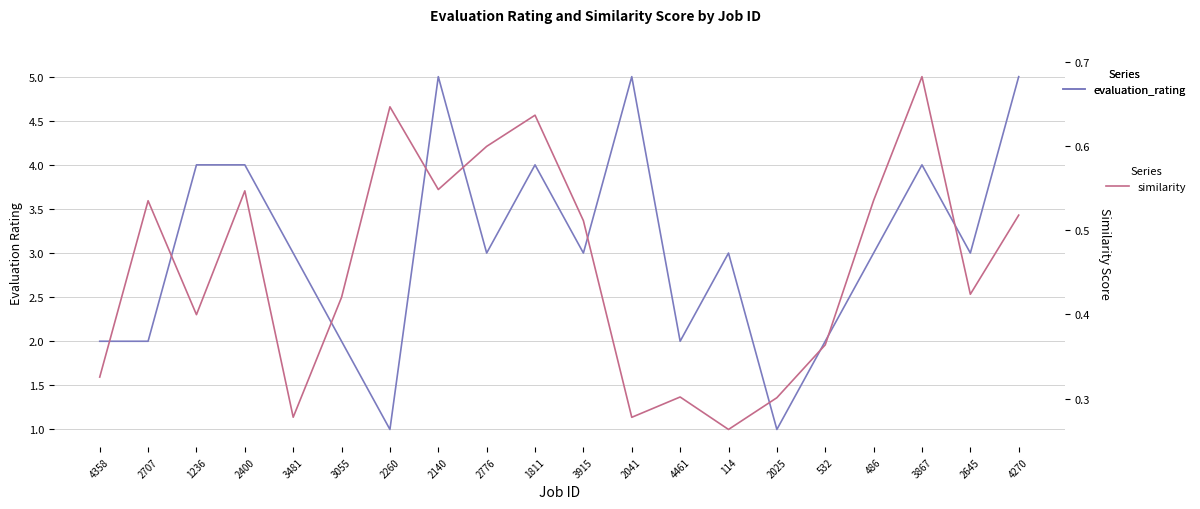

Is the value of evaluation_rating at 2707 greater than the value of similarity at 2645?

Yes